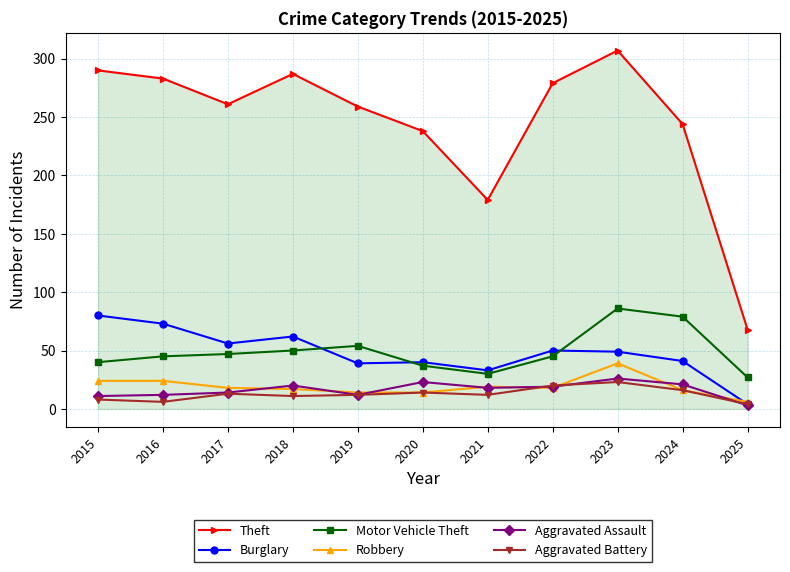

How many lines are shown in the chart?

6